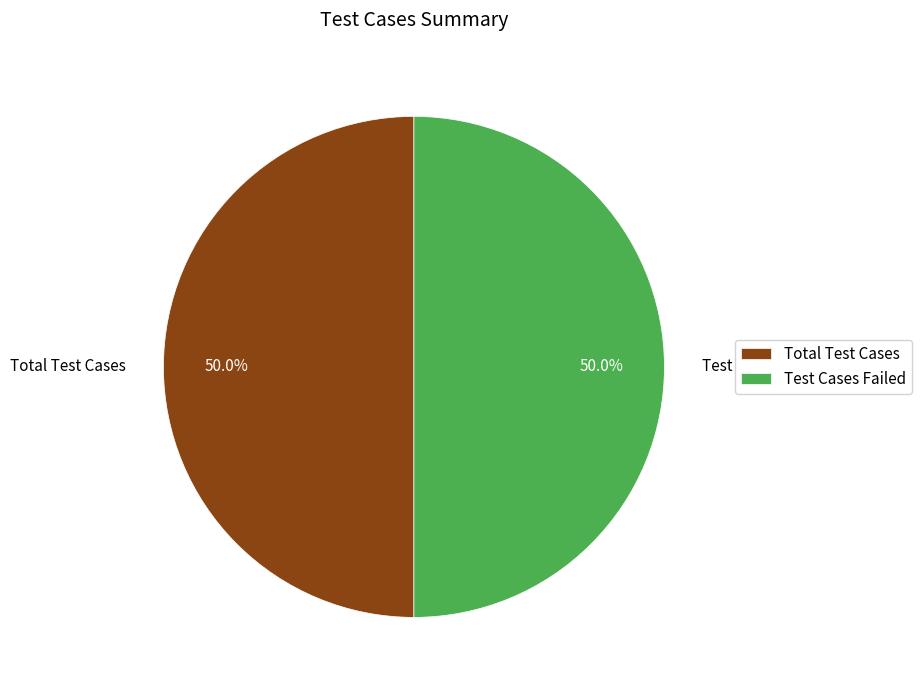

To the nearest percent, what is the combined percentage of Total Test Cases and Test Cases Failed?

100%